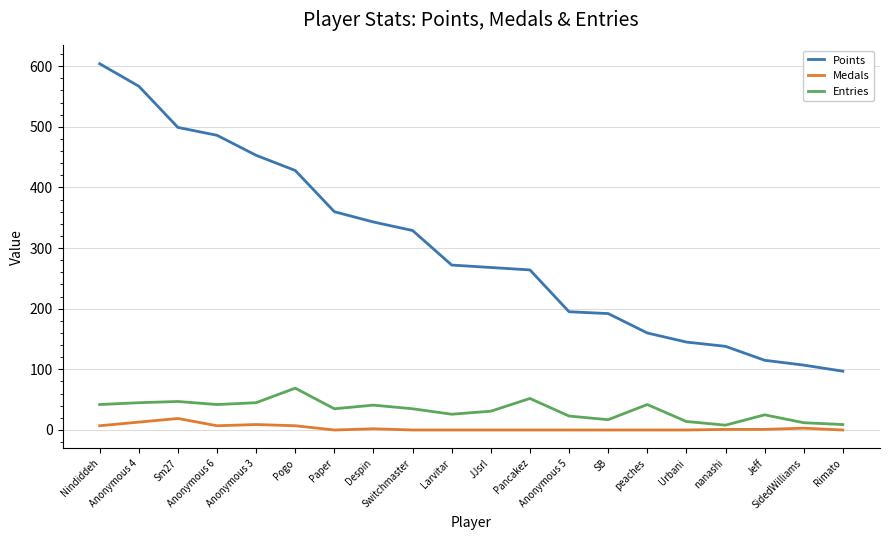

True or false: Entries has a value of 41 at Despin.

True